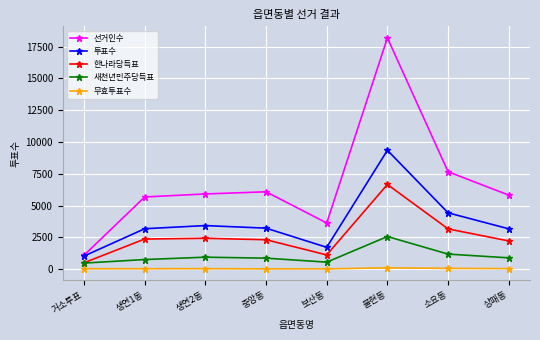

Which series has the largest total across all categories?

선거인수